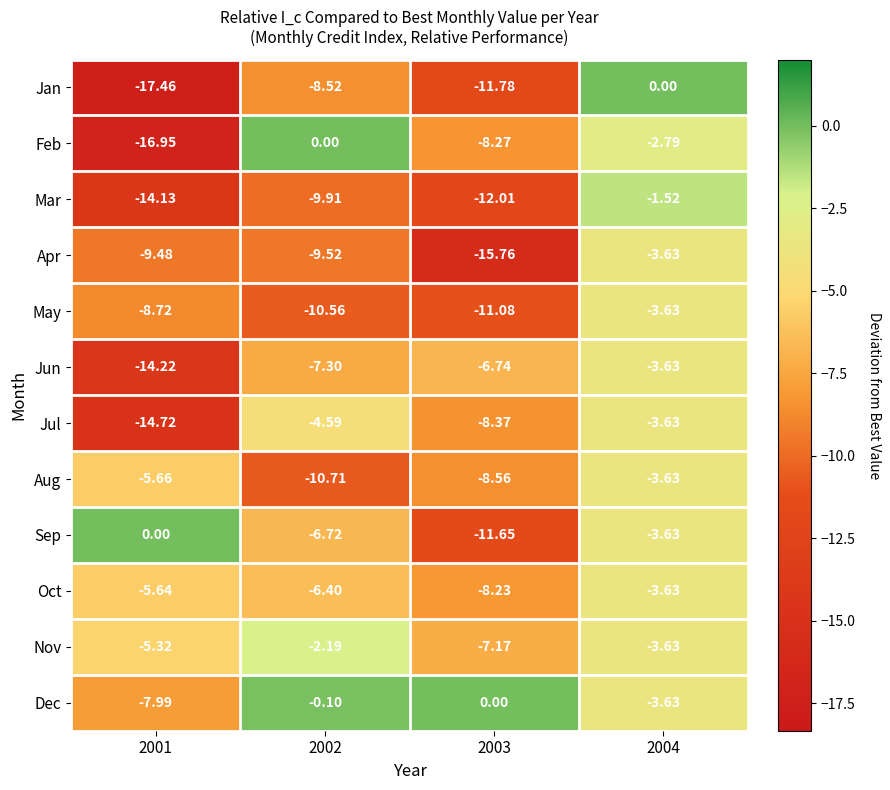

Which series changed the most between 2002 and 2004?

Jan